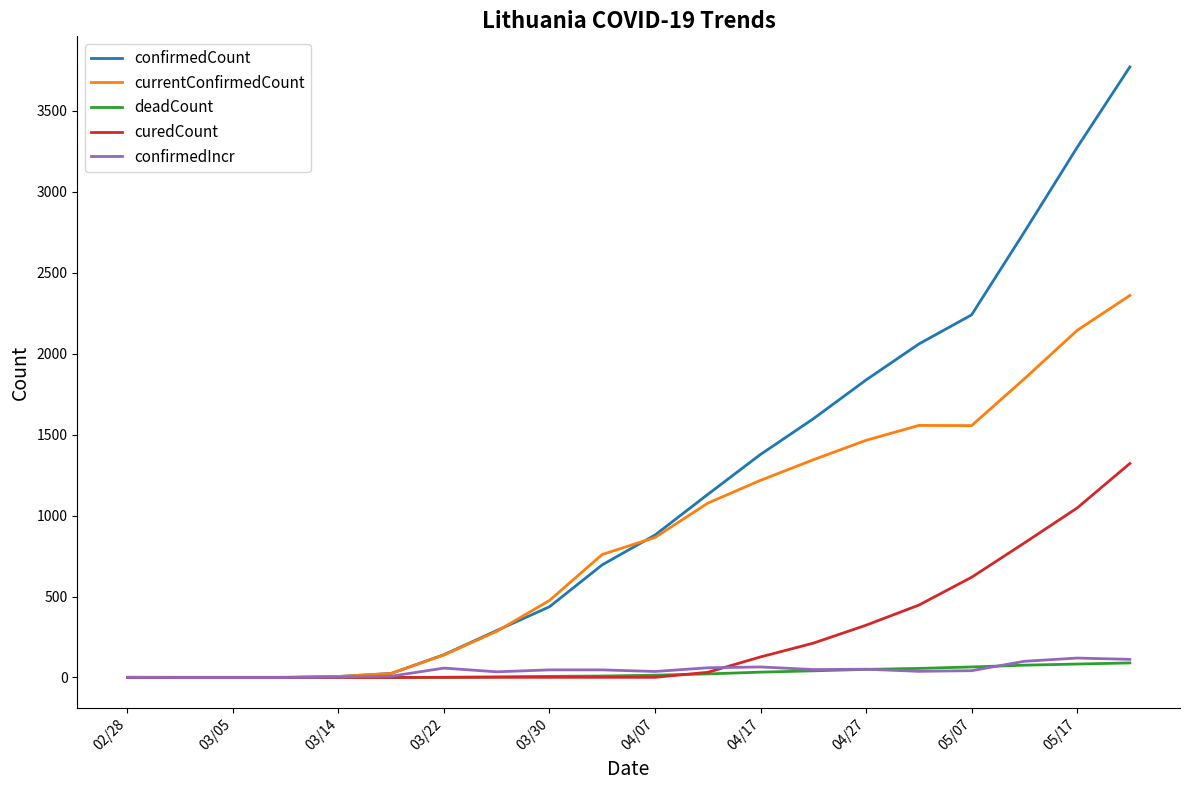

What is the average value of the currentConfirmedCount series?

856